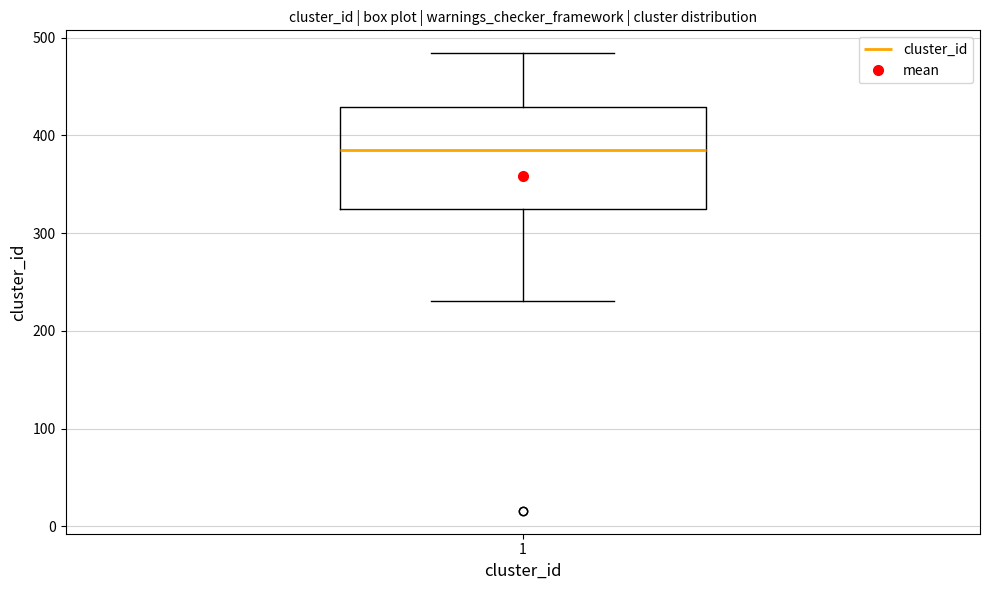

Where does the upper whisker of the box at x = 1 end on the y-axis? The values are not printed on the chart, so give them approximately, as read against the axis.

480